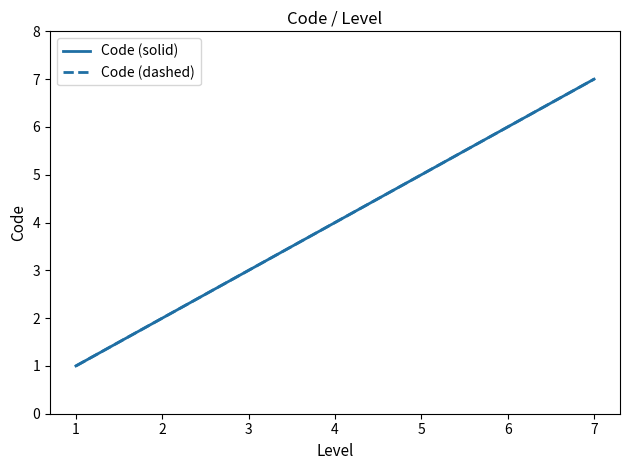

Does the chart have visible grid lines?

No